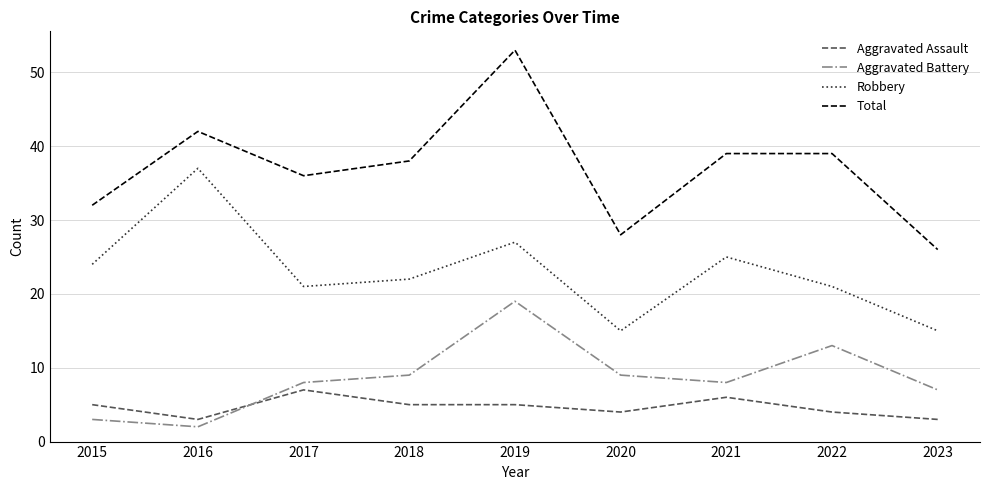

Rank the series by their maximum value, from lowest to highest.

Aggravated Assault, Aggravated Battery, Robbery, Total